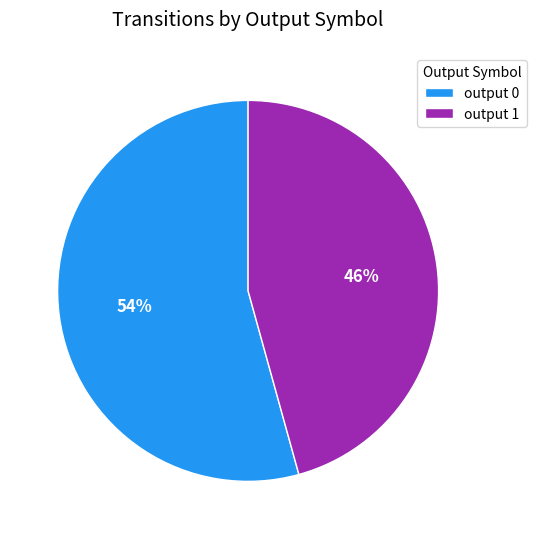

To the nearest percent, what is the average slice percentage?

50%